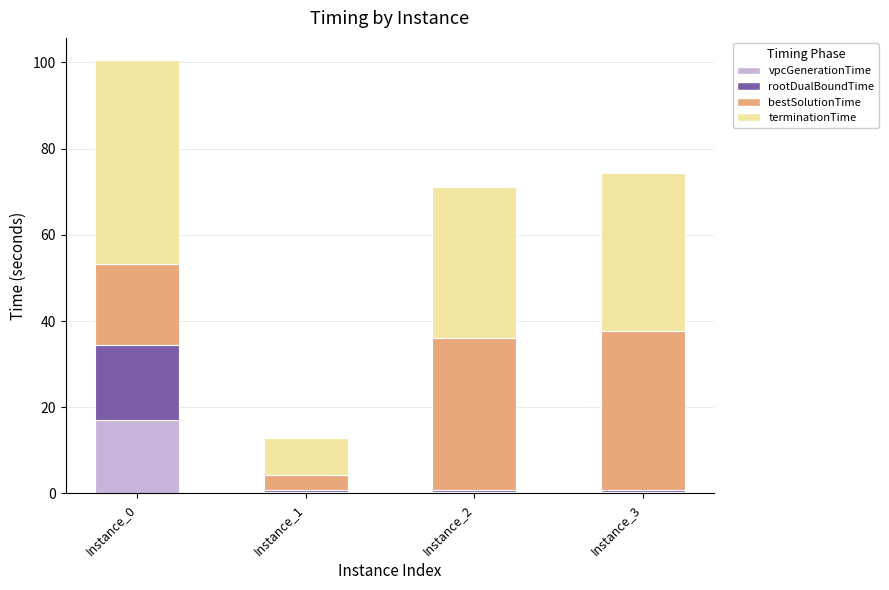

At which label does vpcGenerationTime reach its peak?

Instance_0